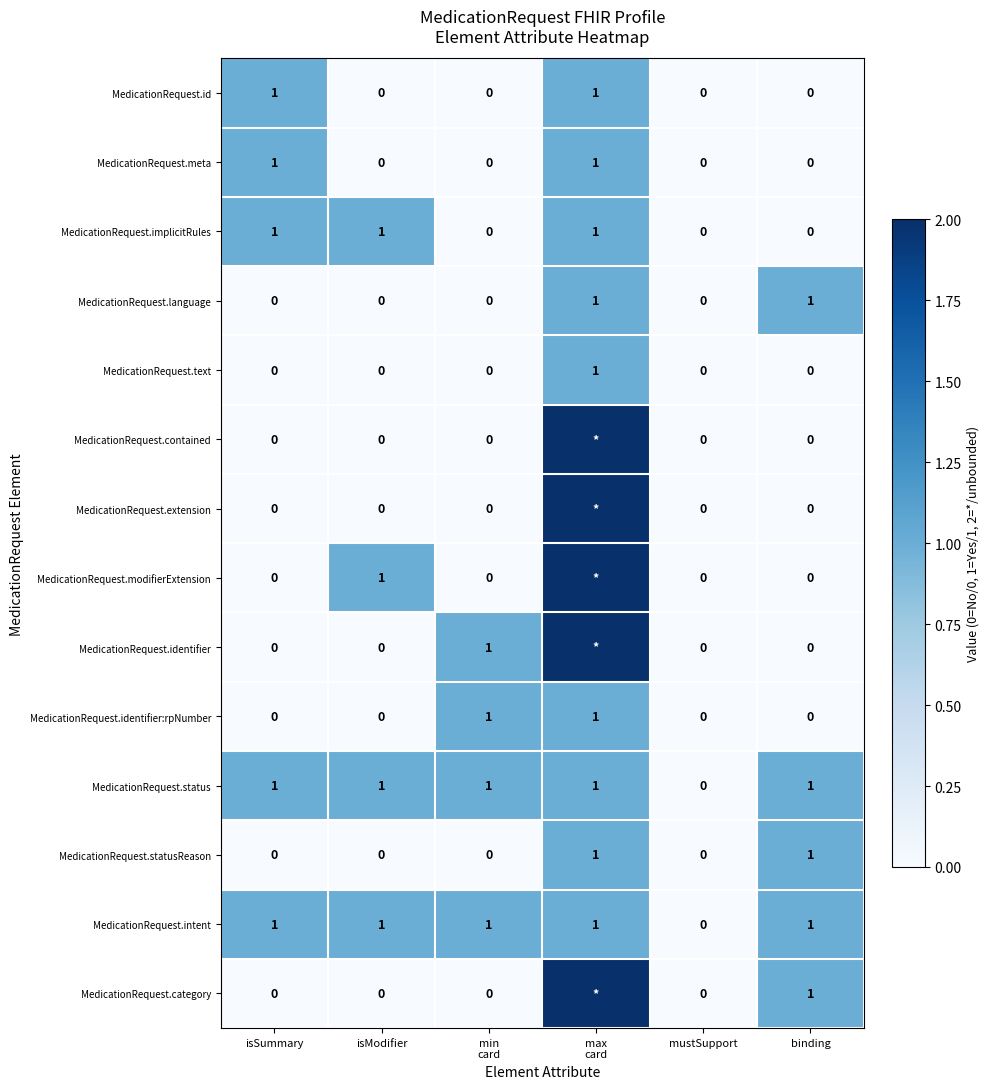

What is the total value across all series at isModifier?

4